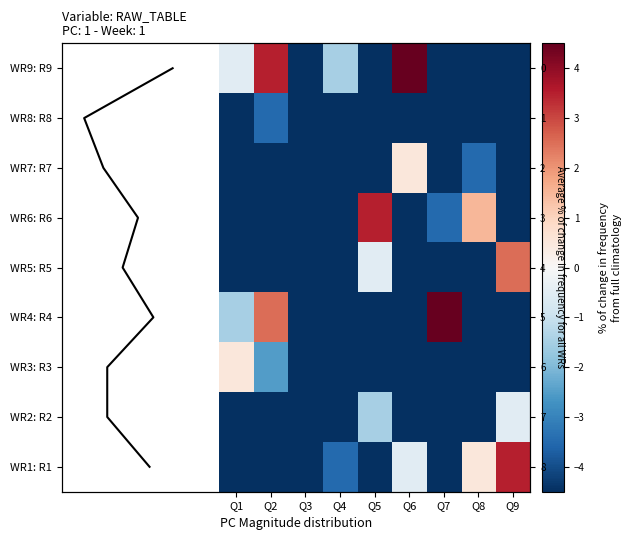

What is the approximate value of WR9: R9 at Q3?

-4.5